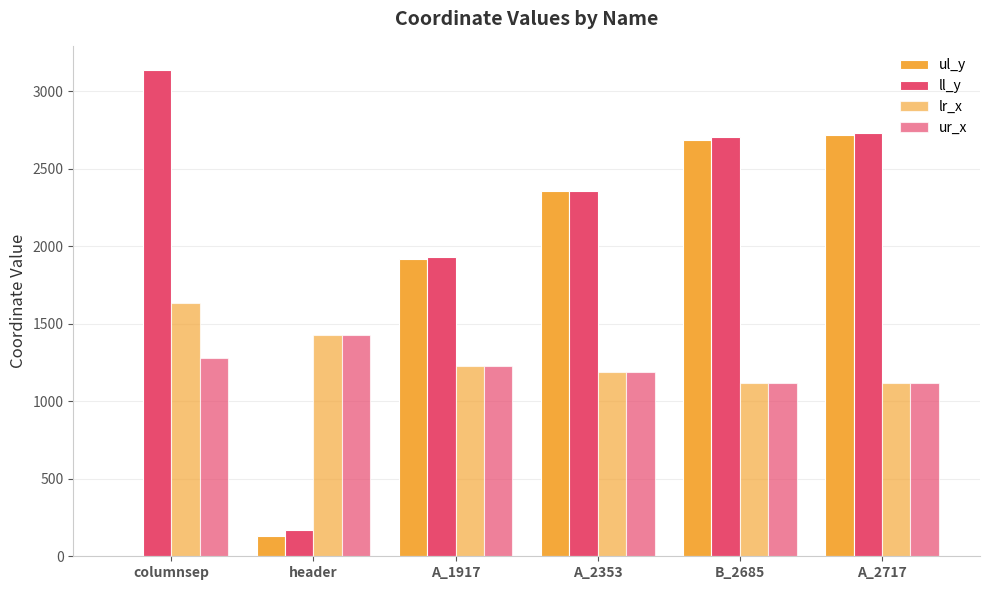

Does the chart contain stacked bars?

No